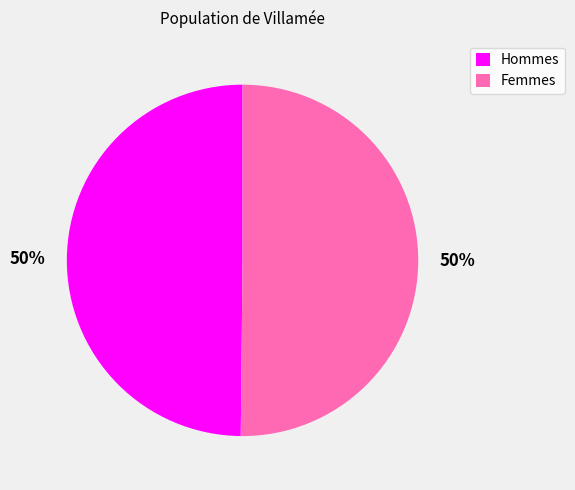

What is the ratio of the value at Femmes to the value at Hommes?

1.0